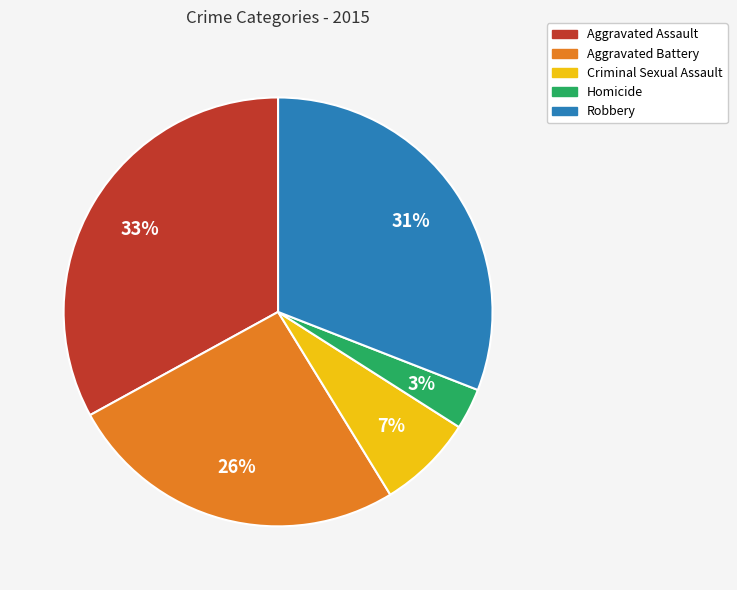

Count the number of slices in the pie.

5